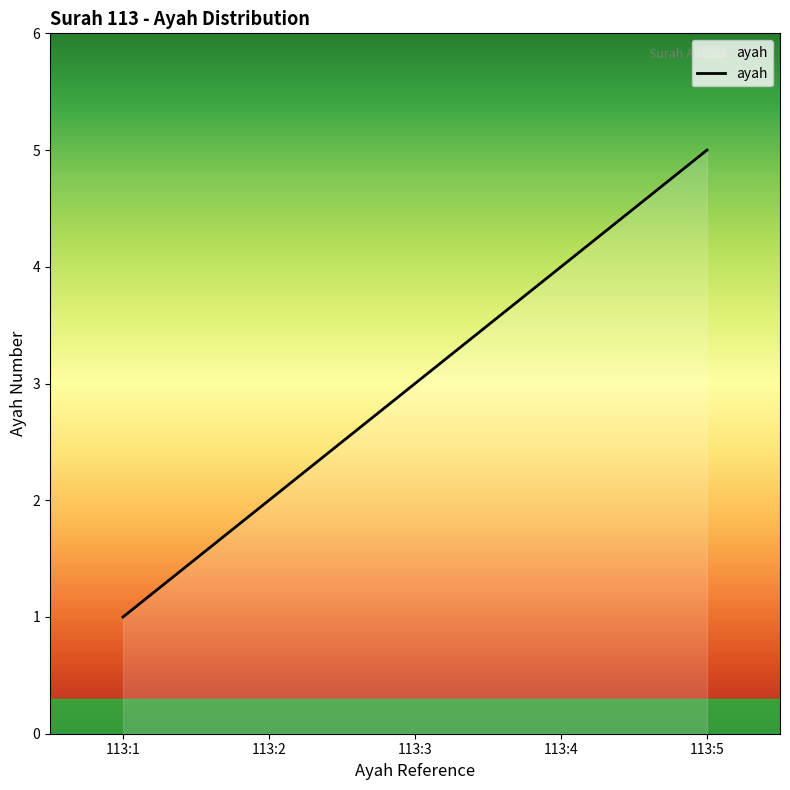

Reading left to right, what are all the values shown in this chart?

1	2	3	4	5